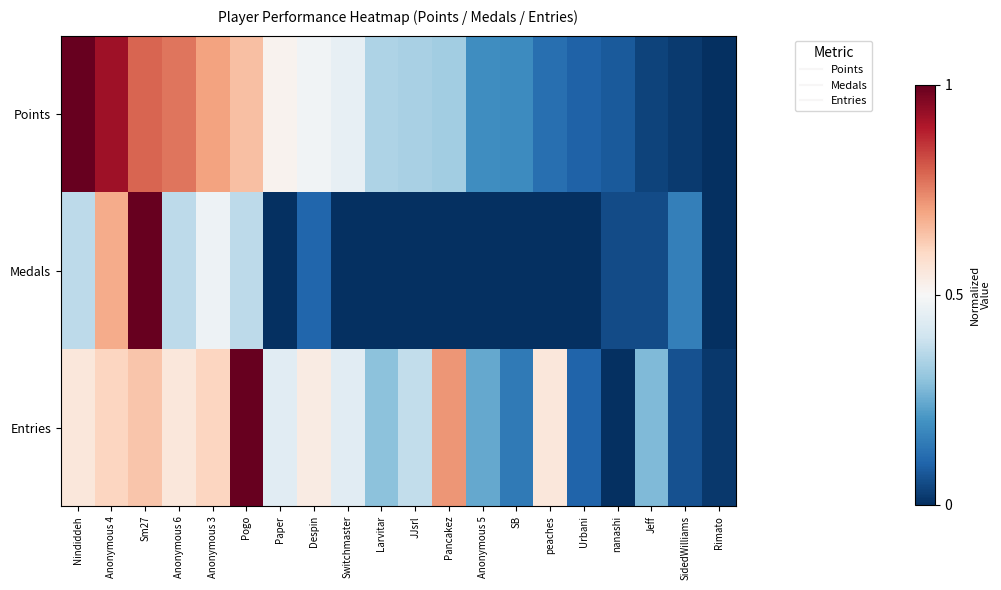

What is the total value across all series at SB?

0.3